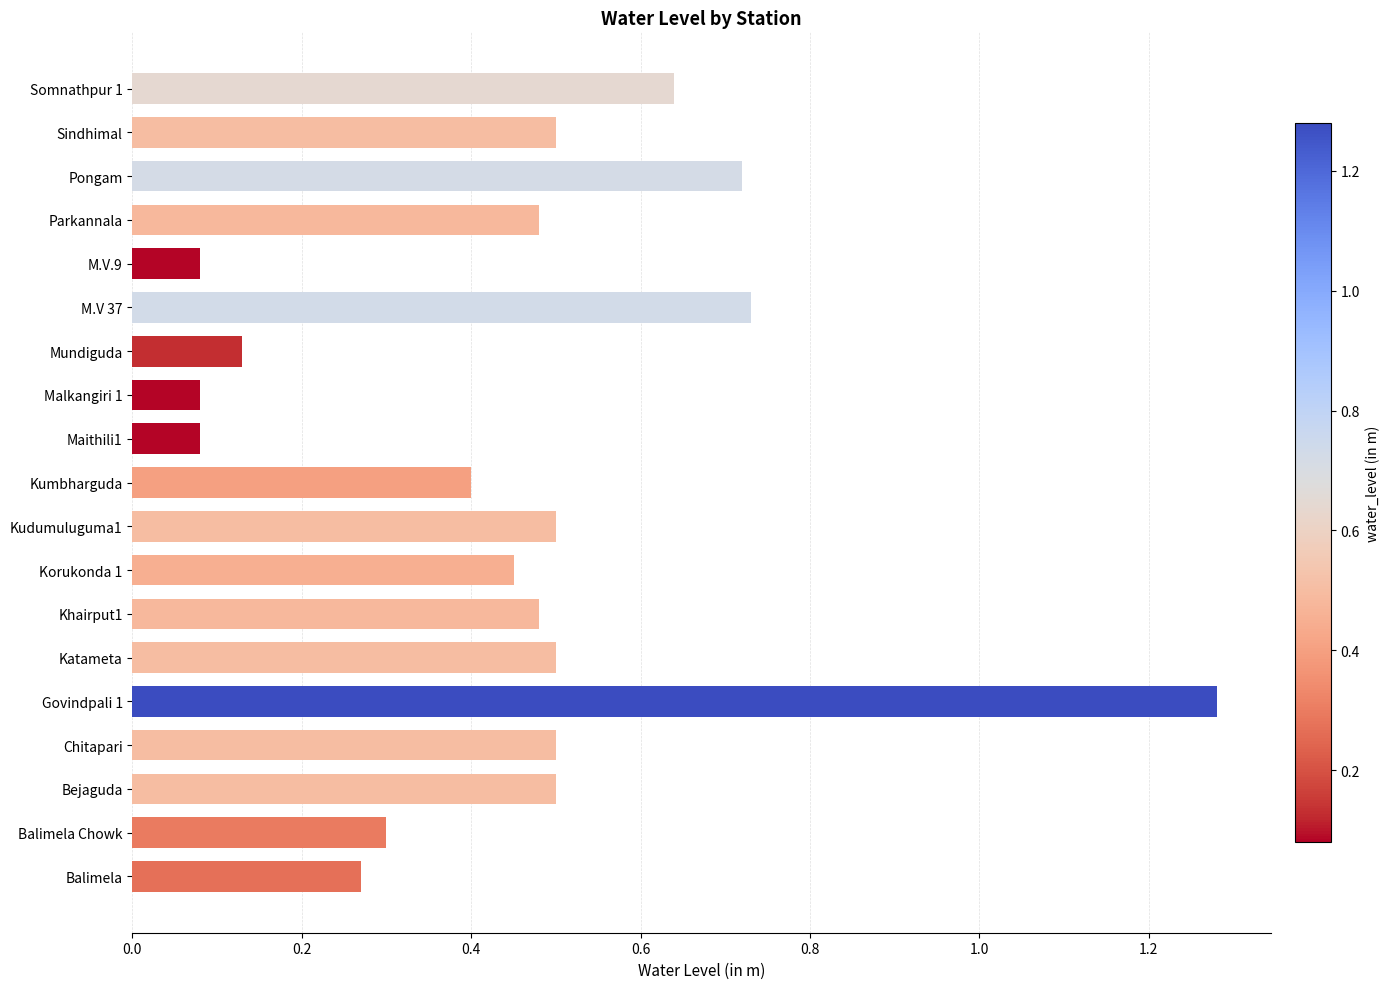

Which has a higher value, Maithili1 or Bejaguda?

Bejaguda